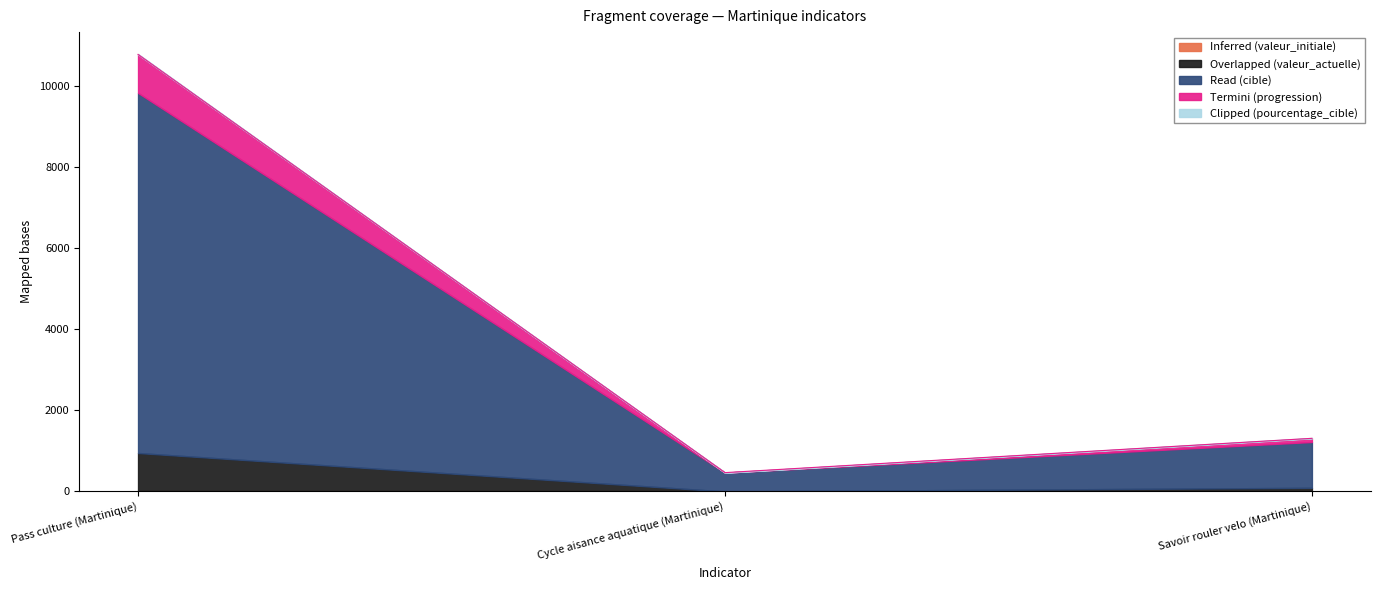

Which series has the largest total across all categories?

Read (cible)